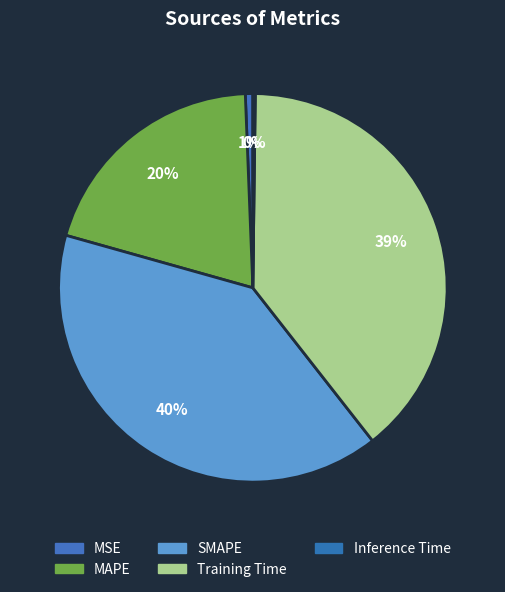

Rank the categories by value from highest to lowest.

SMAPE, Training Time, MAPE, MSE, Inference Time